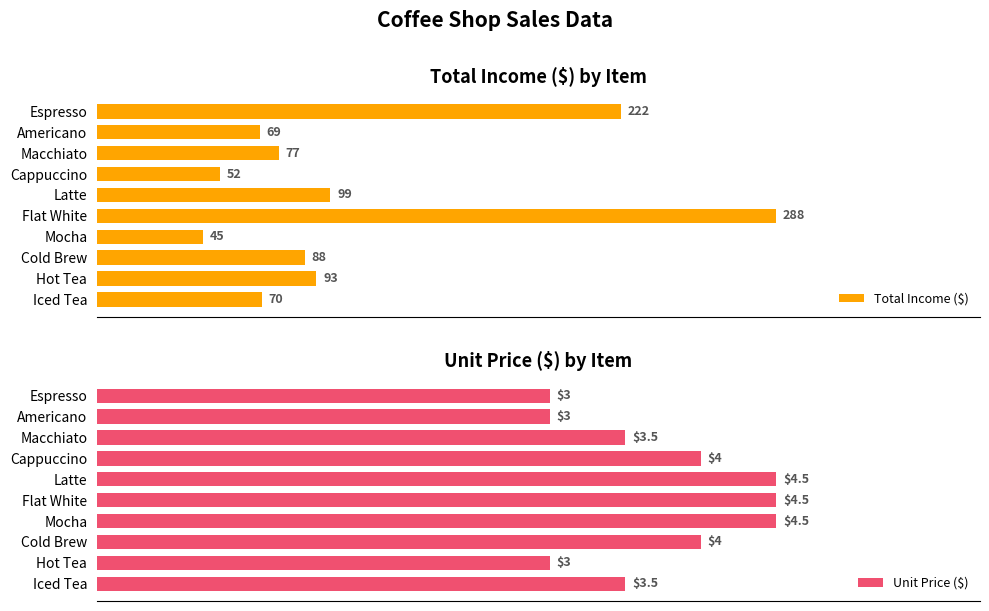

How many data points does each series have?

10